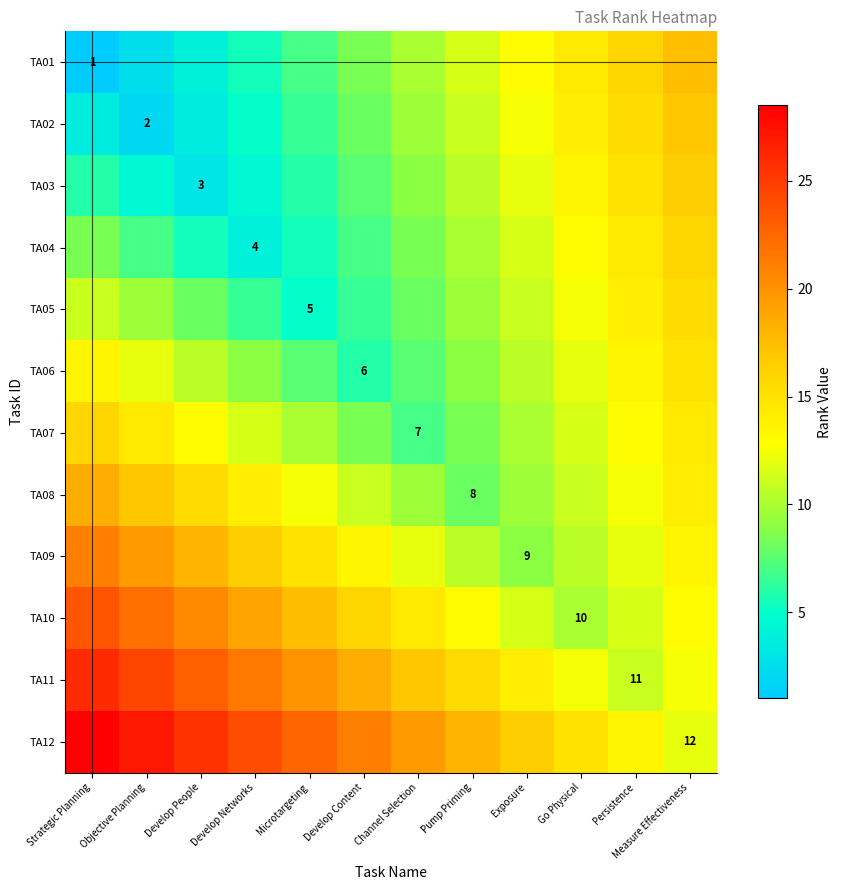

At which category does the chart reach its minimum across all series?

Strategic Planning